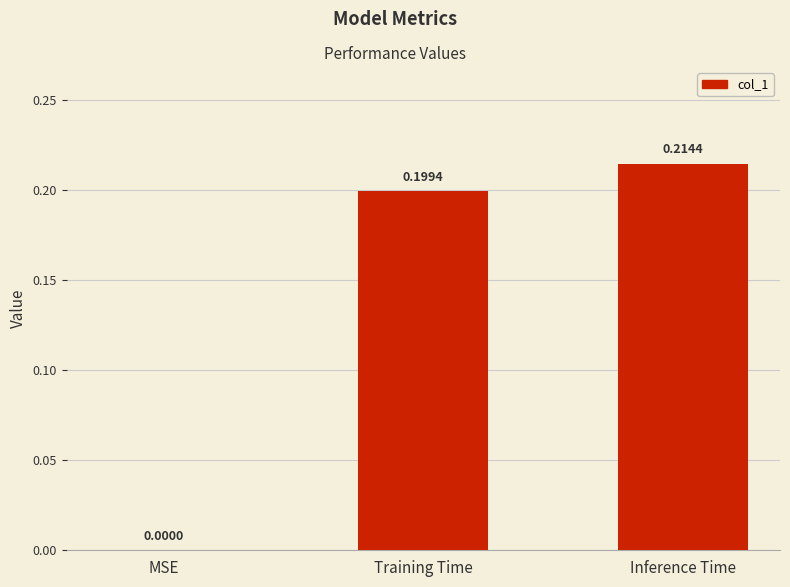

Which category has the highest value across all series?

Inference Time